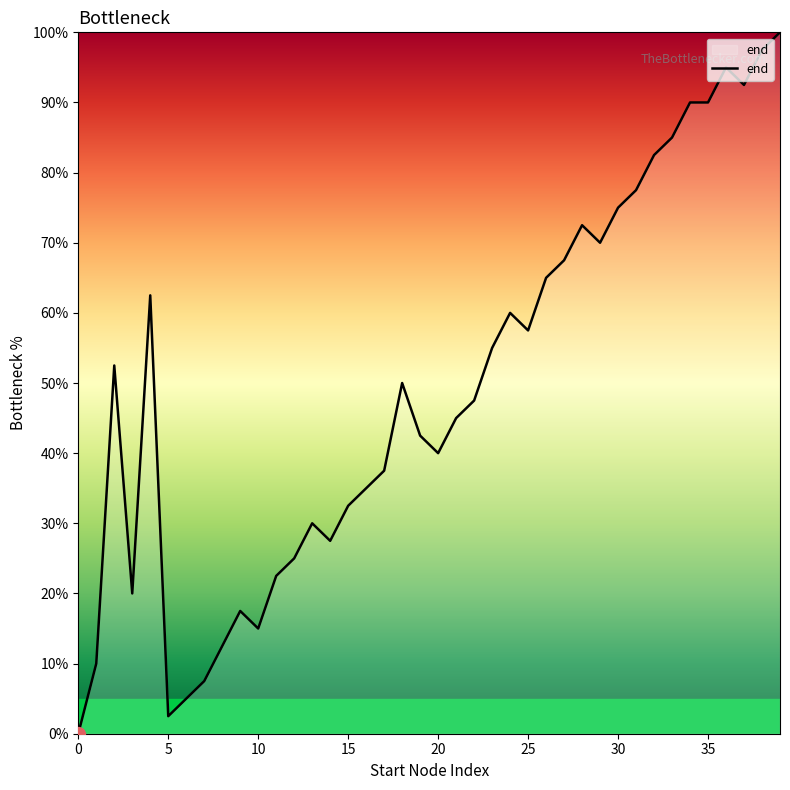

Reading left to right, list all the values displayed in this chart.

0.0	10.0	52.5	20.0	62.5	2.5	5.0	7.5	12.5	17.5	15.0	22.5	25.0	30.0	27.5	32.5	35.0	37.5	50.0	42.5	40.0	45.0	47.5	55.0	60.0	57.5	65.0	67.5	72.5	70.0	75.0	77.5	82.5	85.0	90.0	90.0	95.0	92.5	97.5	100.0